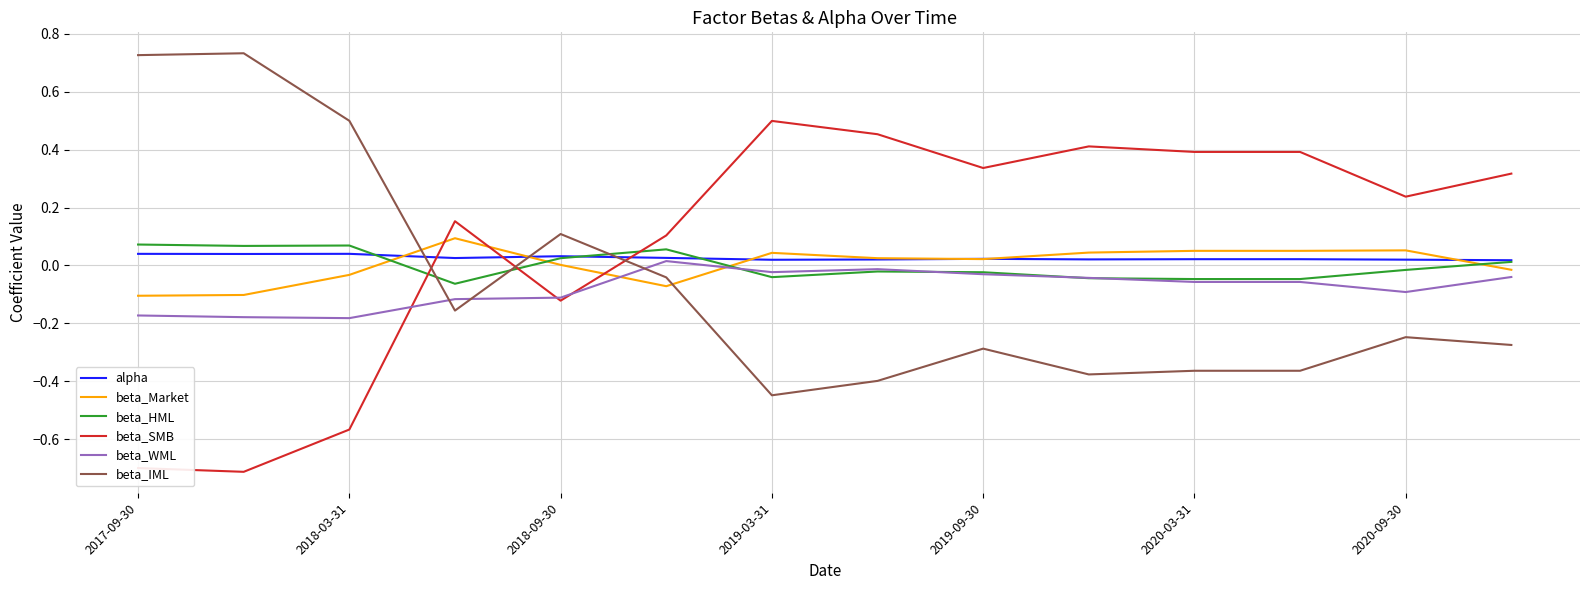

At which label does beta_SMB first exceed 0?

2018-06-30